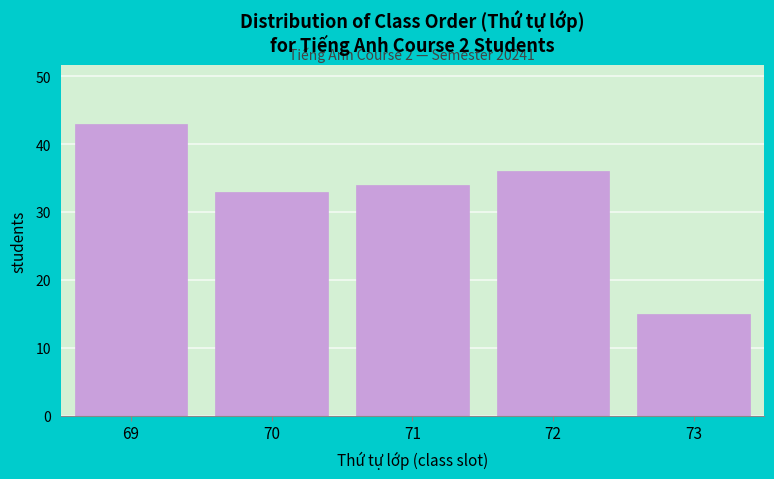

Which range on the x-axis has the tallest bar?

68.5 to 69.5